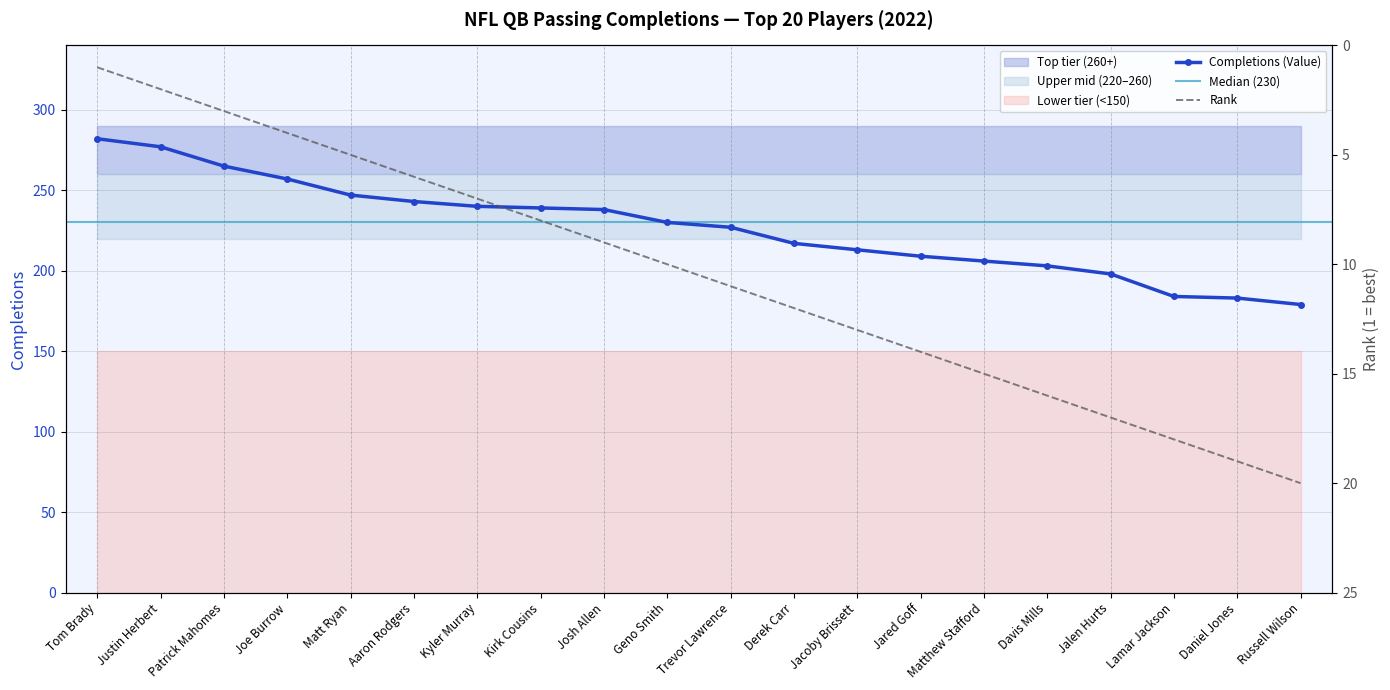

Reading left to right, extract all data points from this chart.

Completions (Value): 282	277	265	257	247	243	240	239	238	230	227	217	213	209	206	203	198	184	183	179
Rank: 1	2	3	4	5	6	7	8	9	10	11	12	13	14	15	16	17	18	19	20